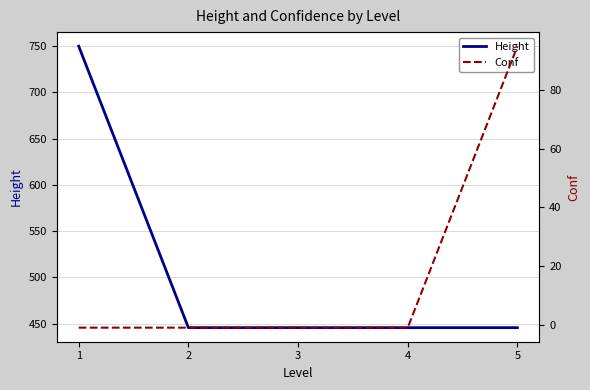

True or false: Height and Conf intersect in this chart.

False